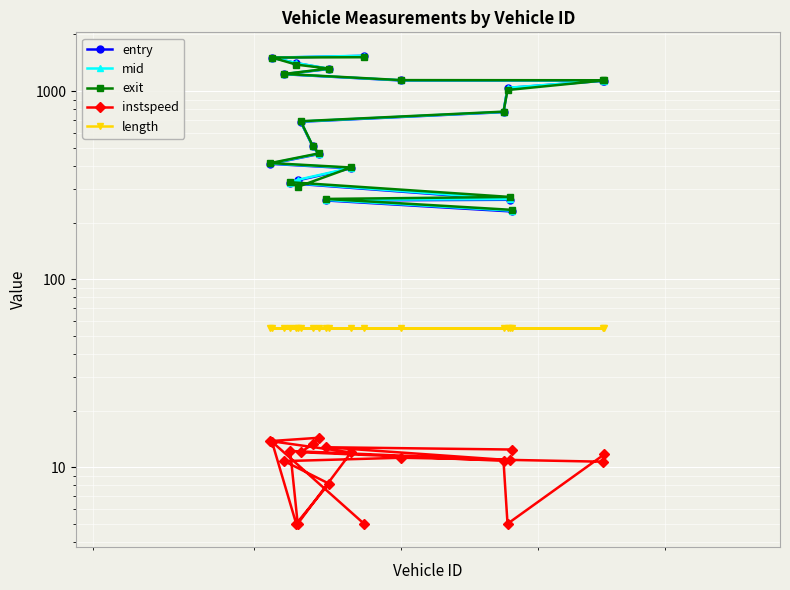

What is the average value of the exit series?

802.9